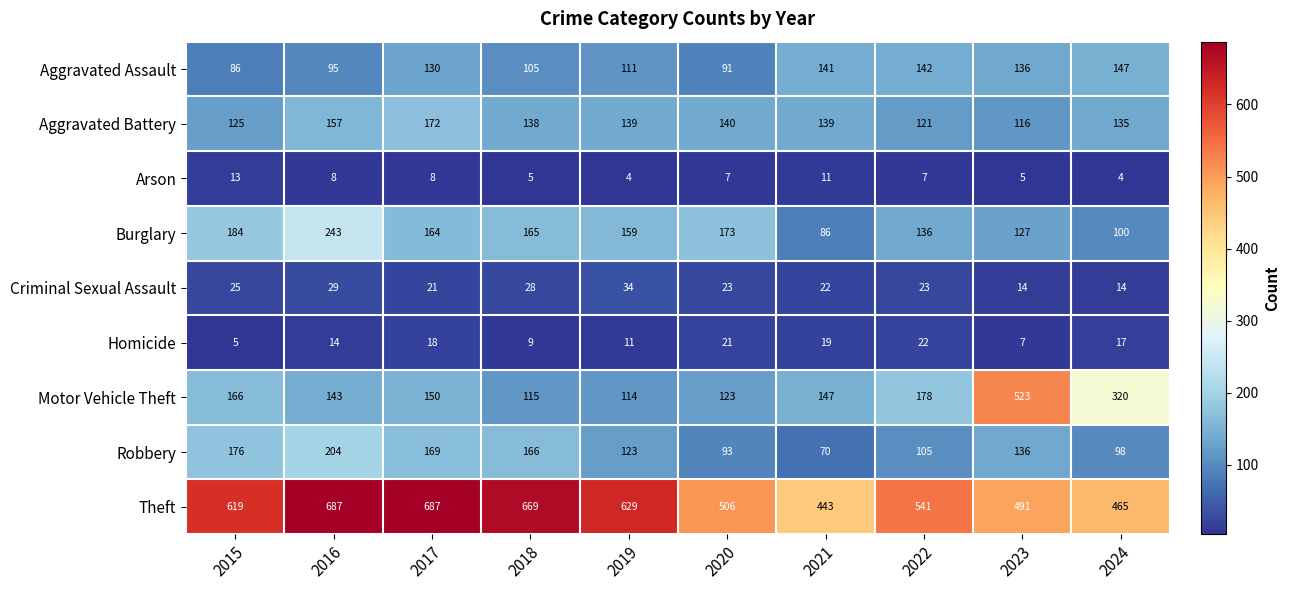

What is the greatest value displayed?

687